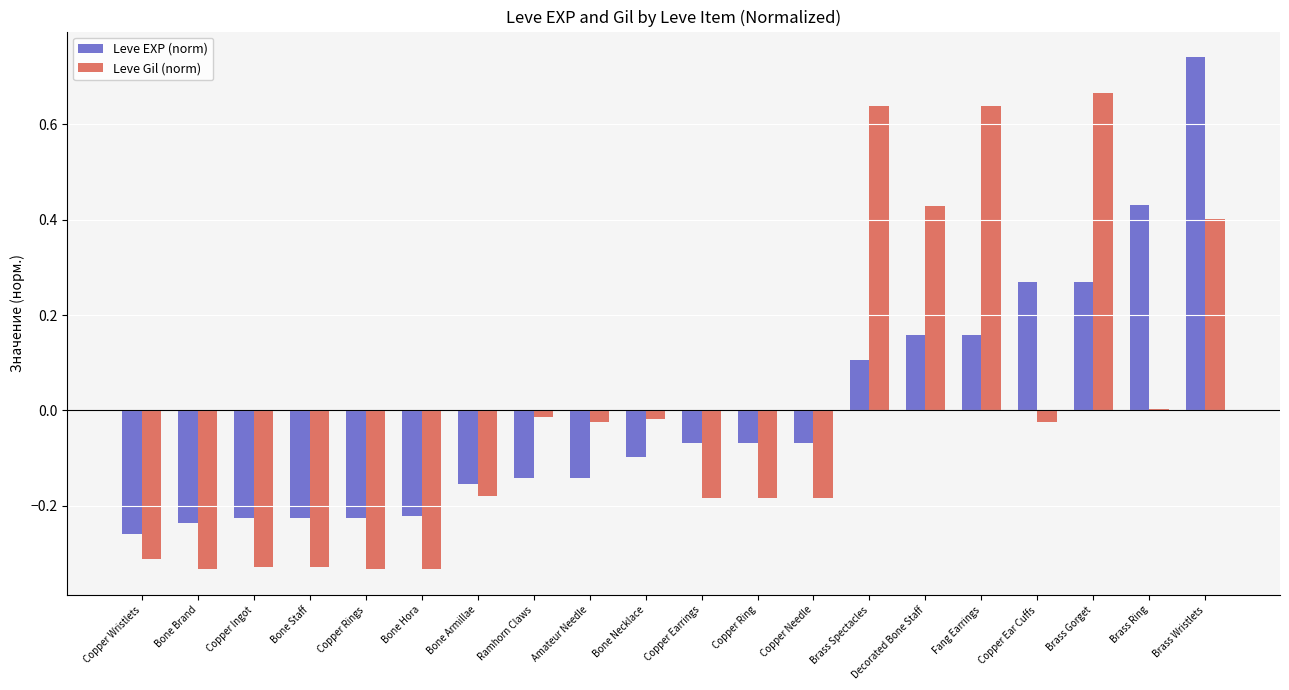

Between Ramhorn Claws and Copper Ear Cuffs, which series saw the biggest shift?

Leve EXP (norm)